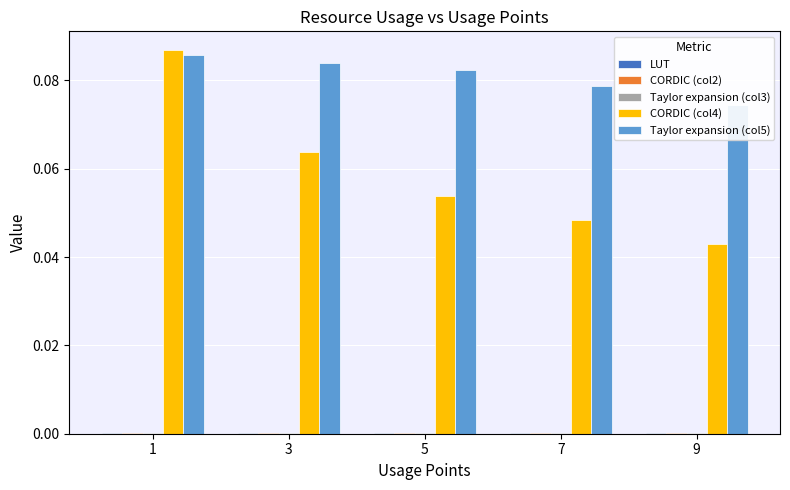

Which label corresponds to the smallest value in the chart?

1